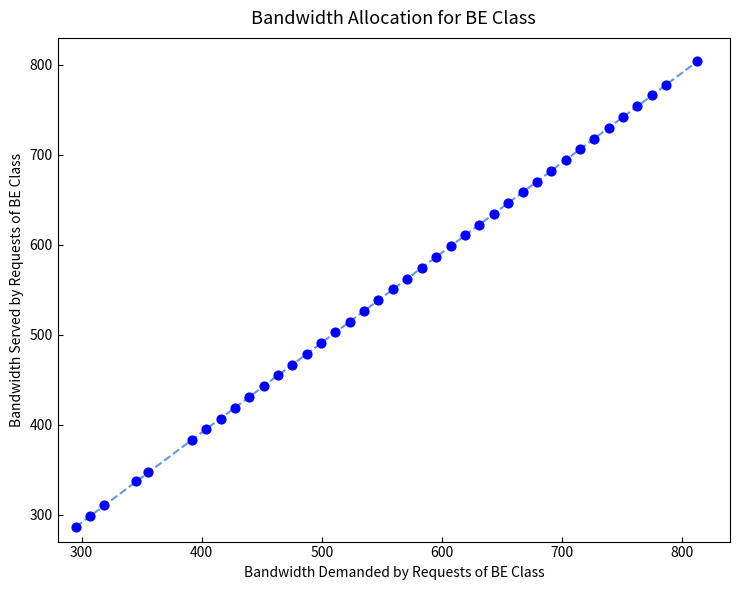

What is the range of Y values (max minus min)?

517.6